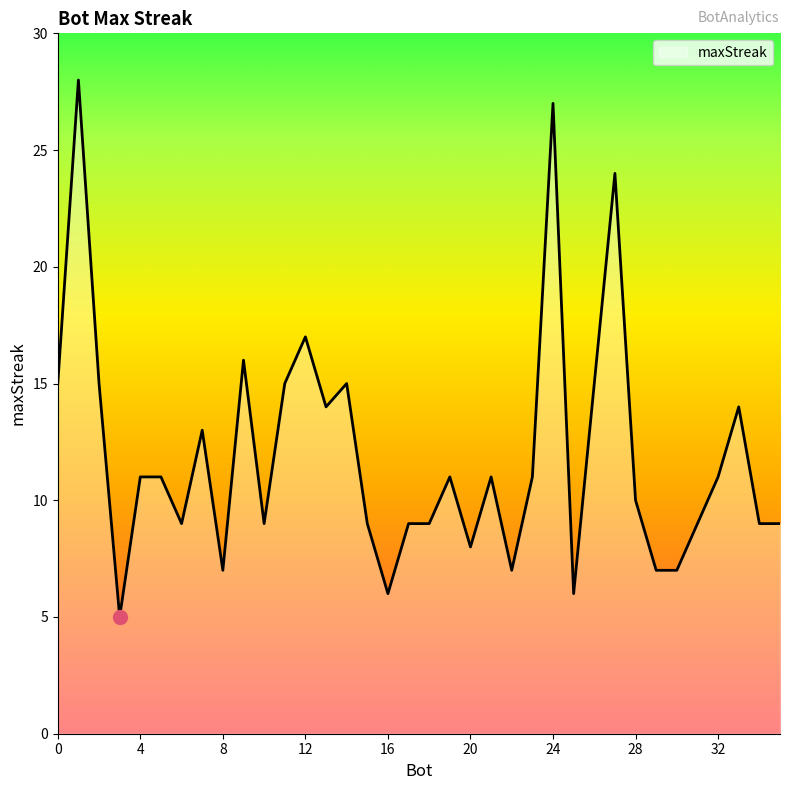

What is the smallest value displayed?

5